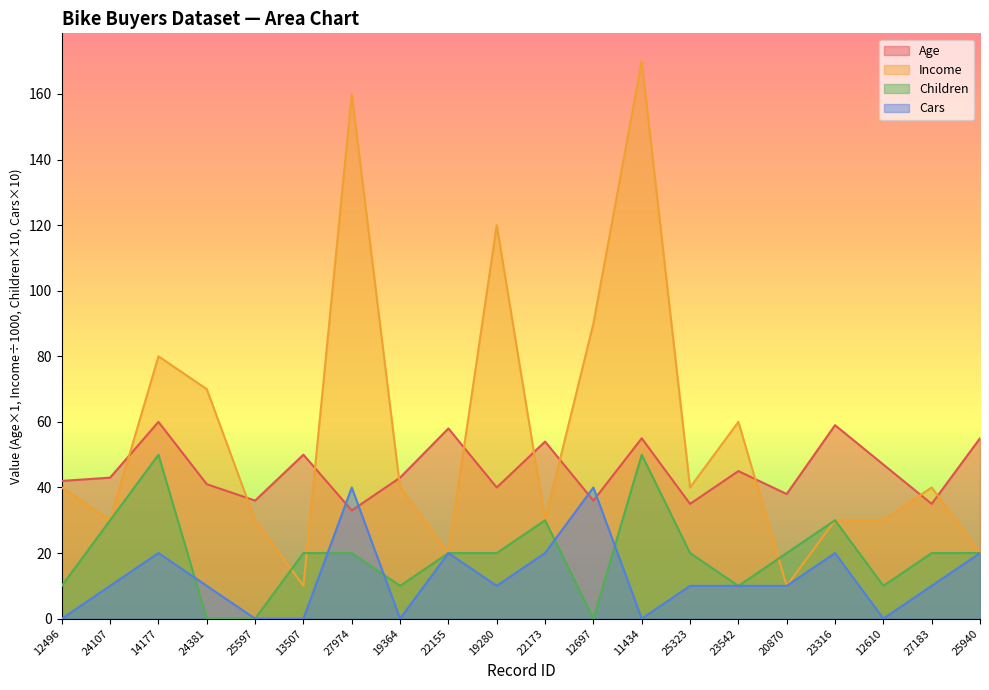

Where do Age and Cars first cross each other?

13507 and 27974